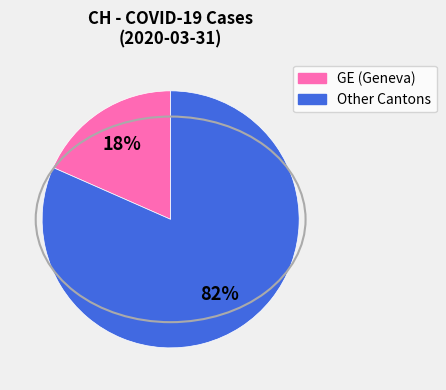

Is there any slice that represents more than half of the pie?

Yes